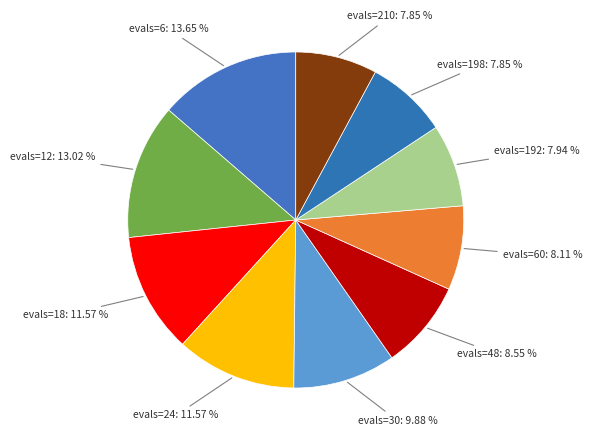

Count the number of slices in the pie.

10